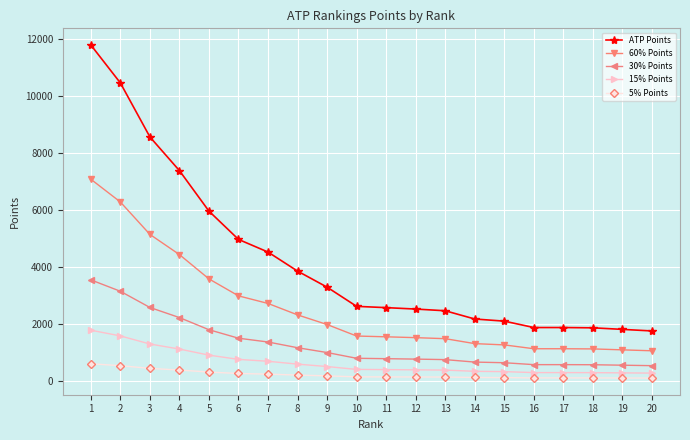

Is the value of ATP Points at 8 greater than the value of 5% Points at 10?

Yes